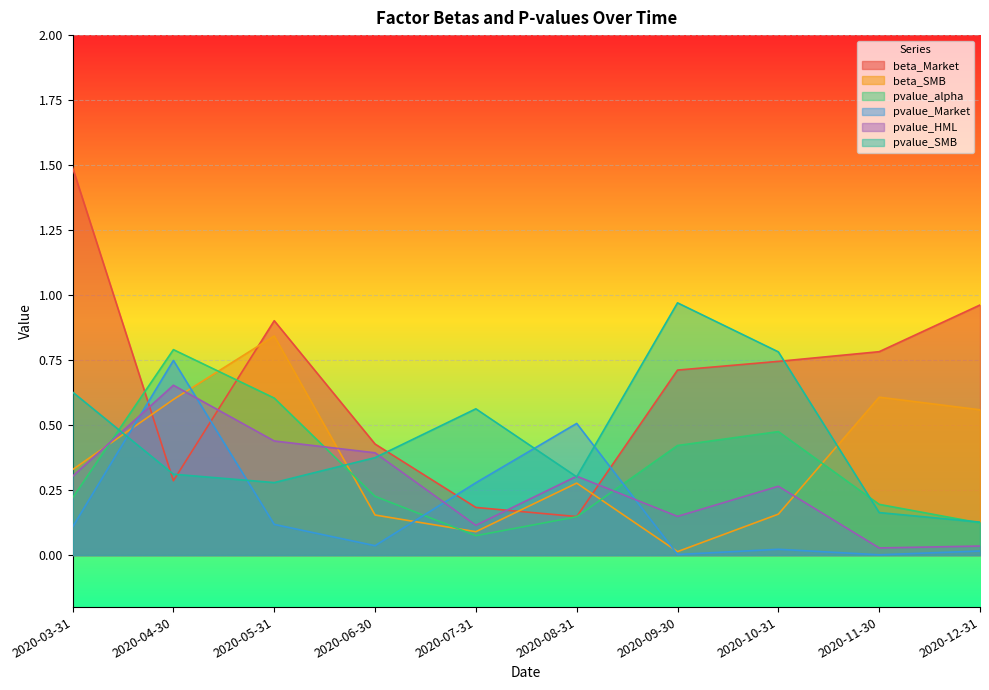

Which series has the widest spread of values?

beta_Market